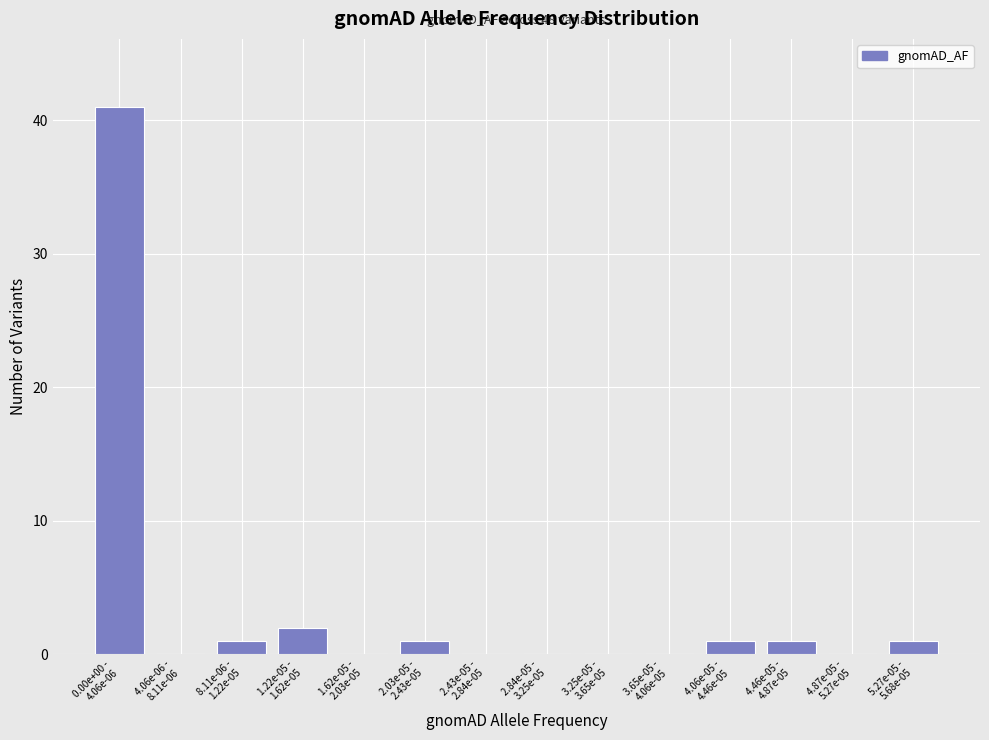

What is the greatest value displayed?

41